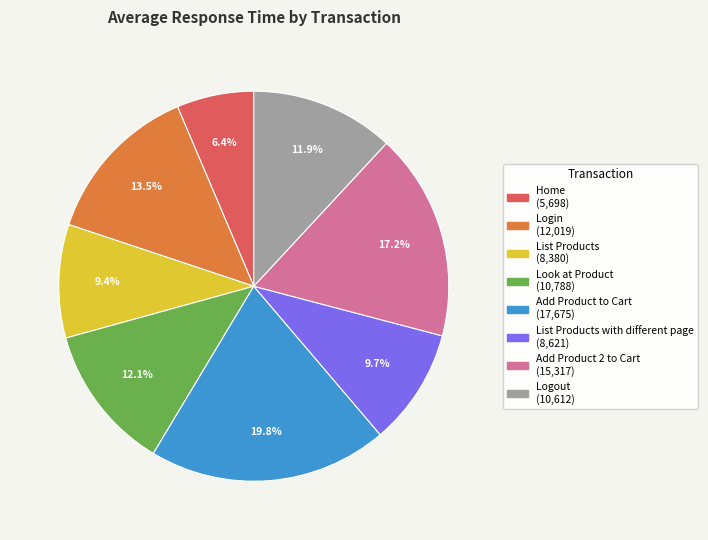

Is there any slice that represents more than half of the pie?

No